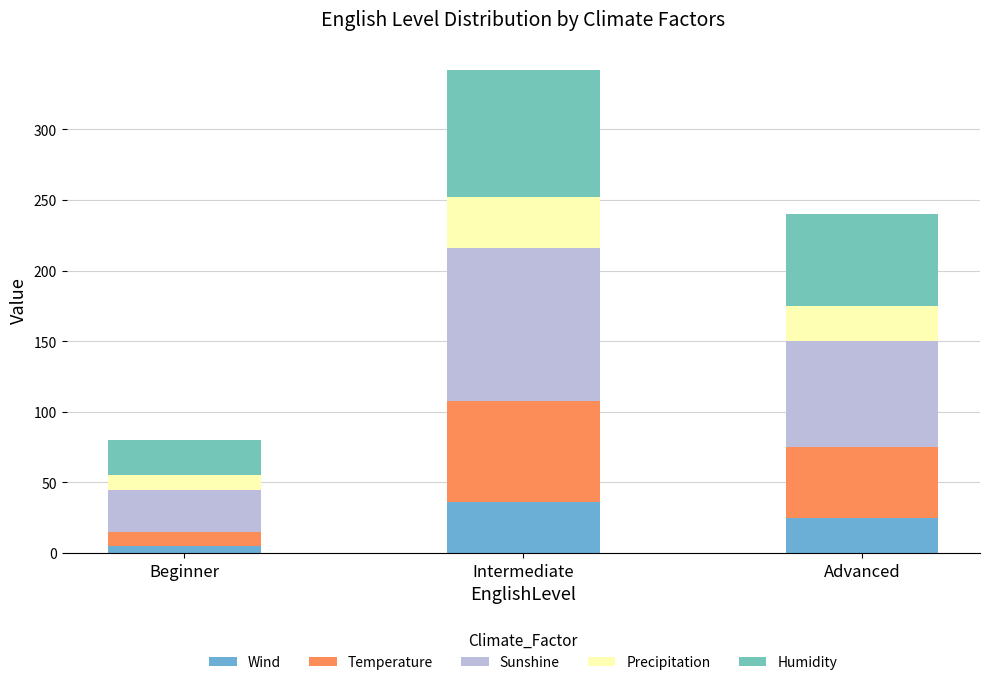

What is the label of the 2nd bar from the right?

Intermediate